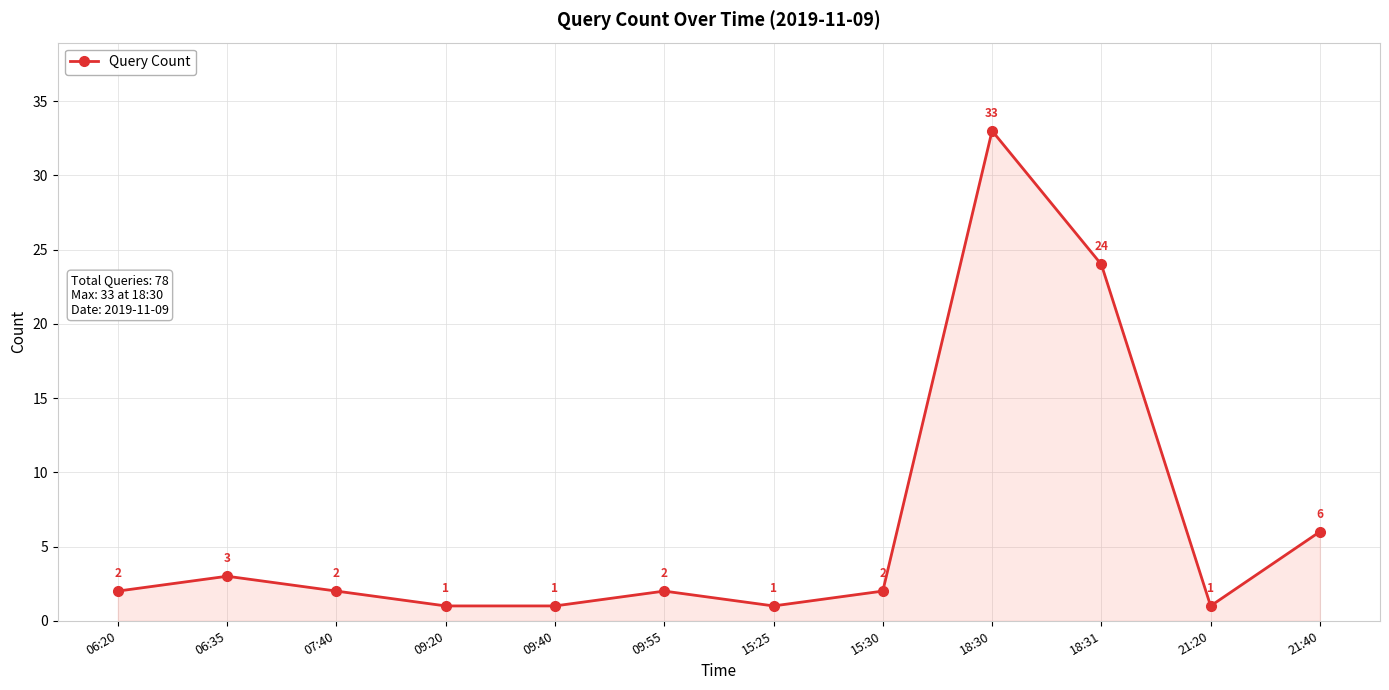

What is the ratio of the value at 18:30 to the value at 15:25?

33.0